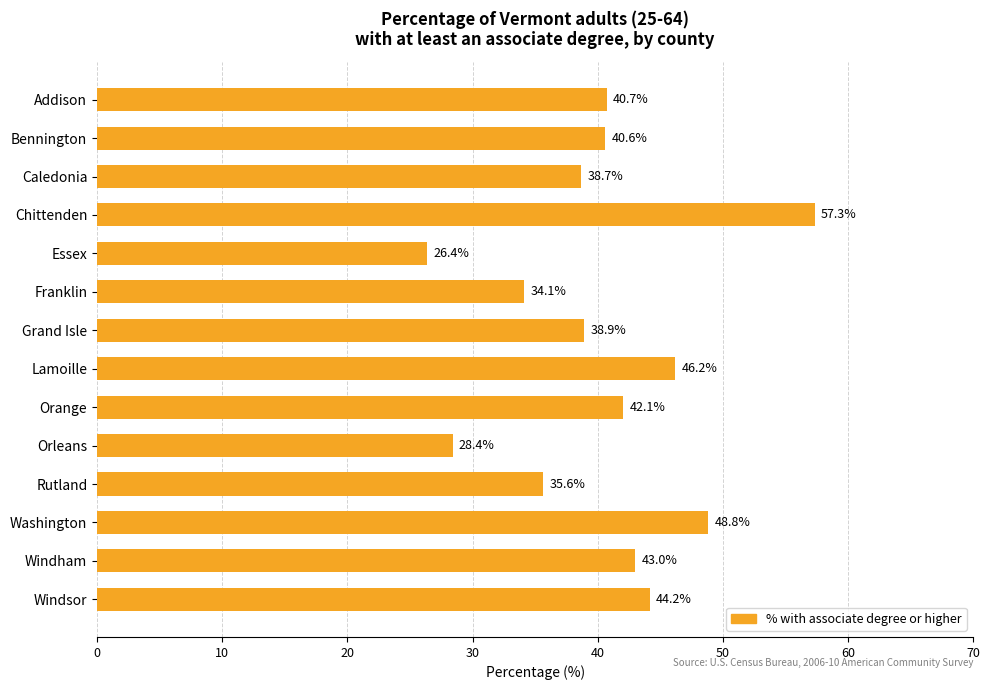

Which has a higher value, Windham or Caledonia?

Windham